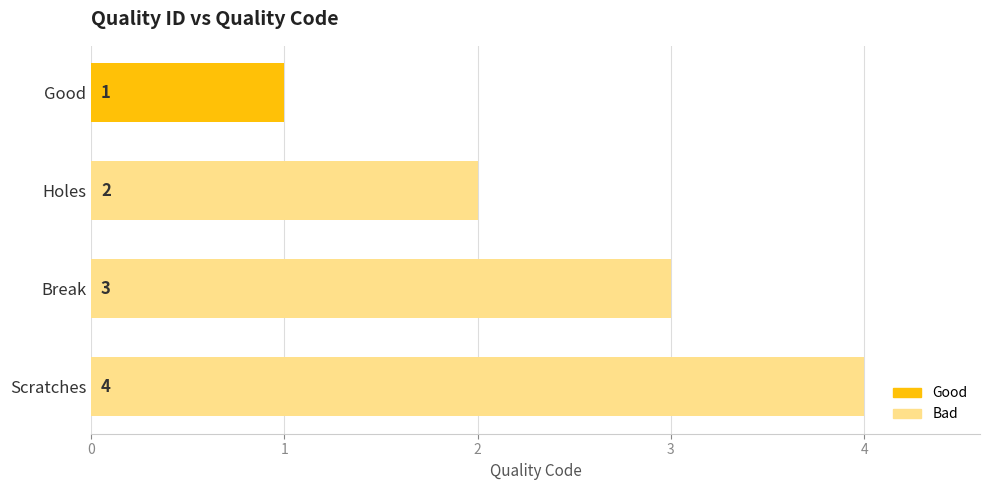

Count the values in the range 2 to 4.

3